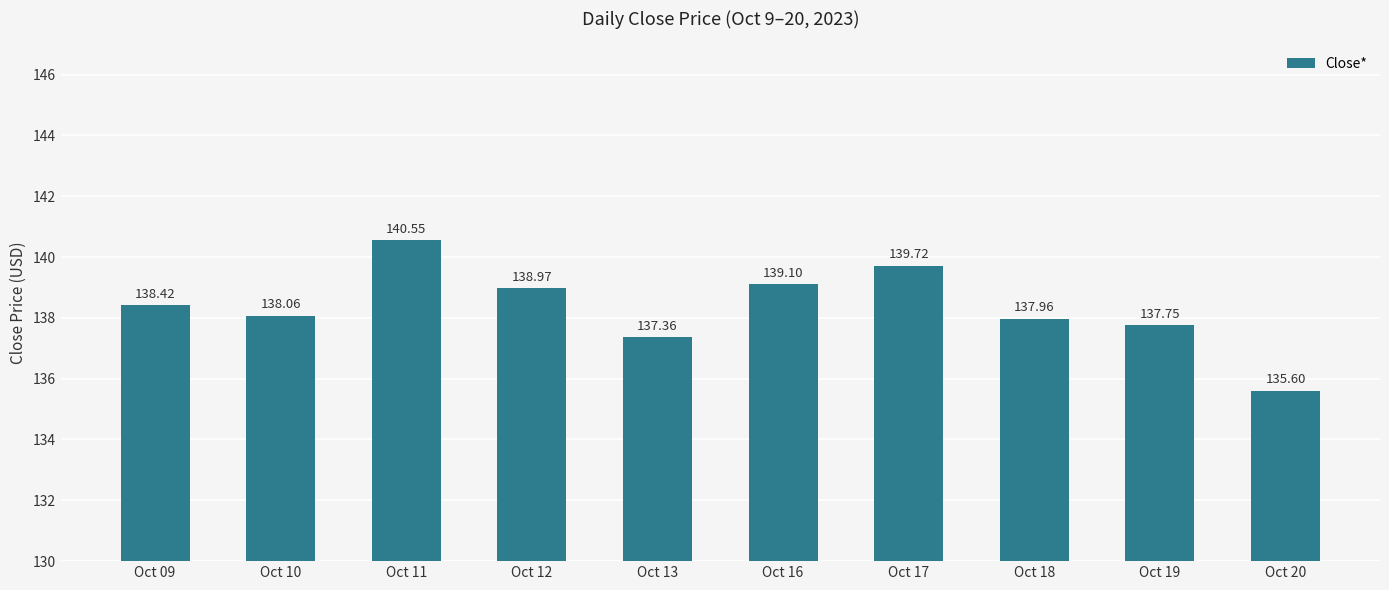

What is the difference between the second highest and minimum values?

4.1